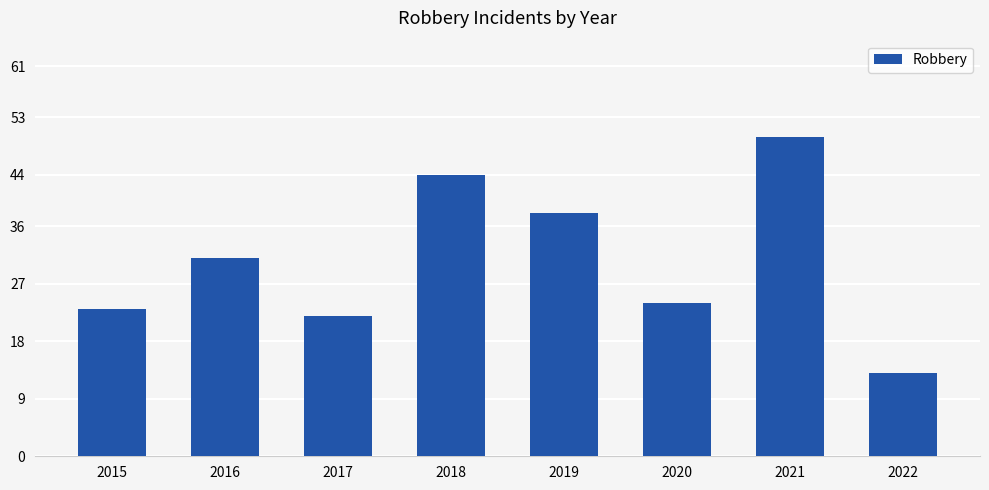

How many distinct data groups are displayed?

1